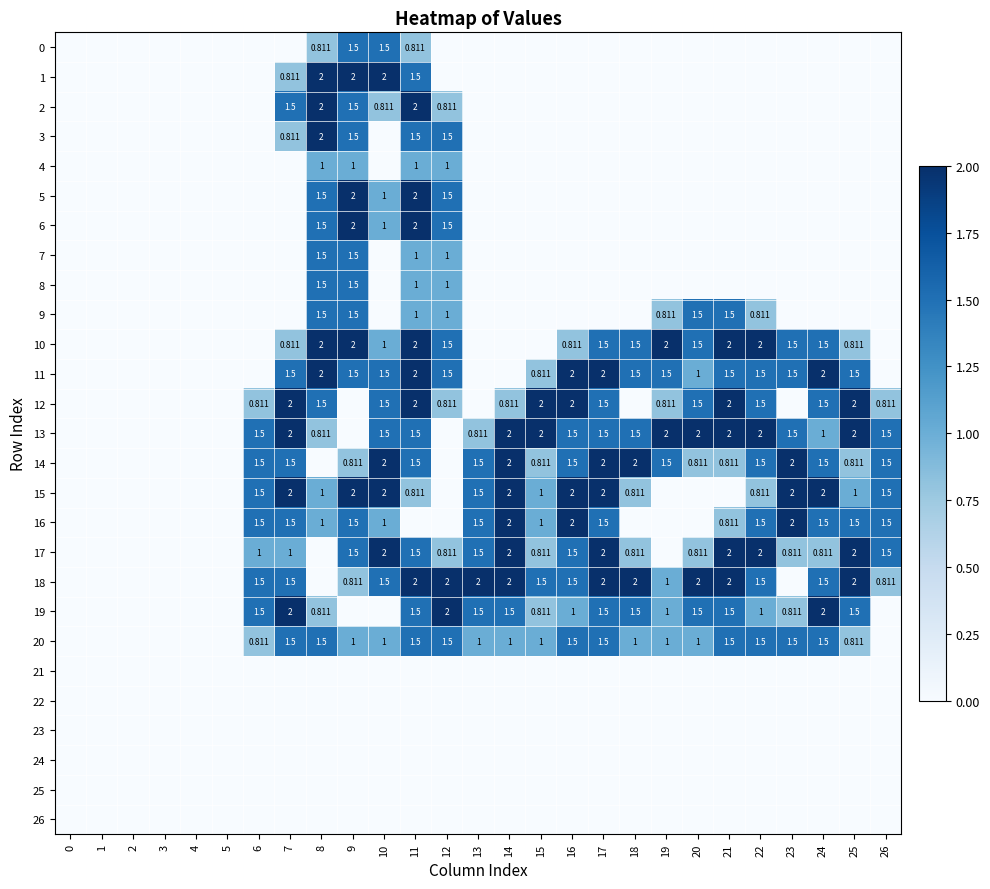

Is the value of 25 at 19 greater than the value of 0 at 24?

No